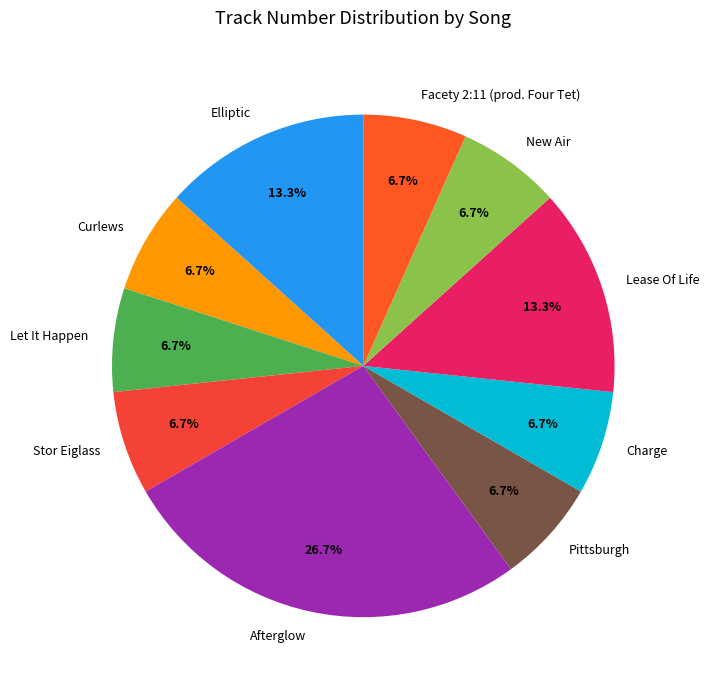

Which category has the biggest portion of the pie?

Afterglow